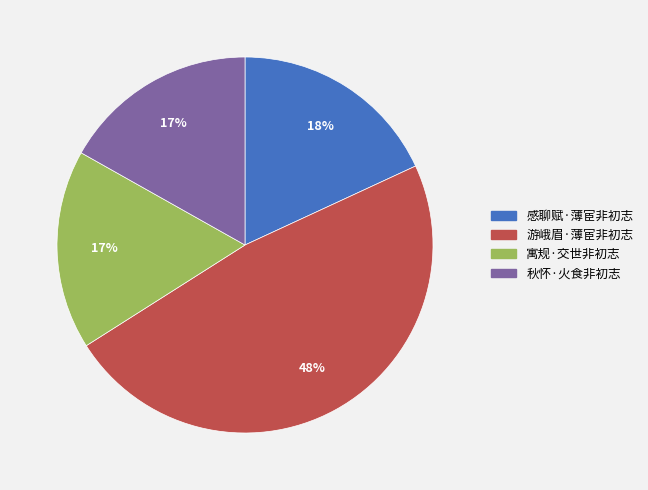

How many segments does this pie chart have?

4